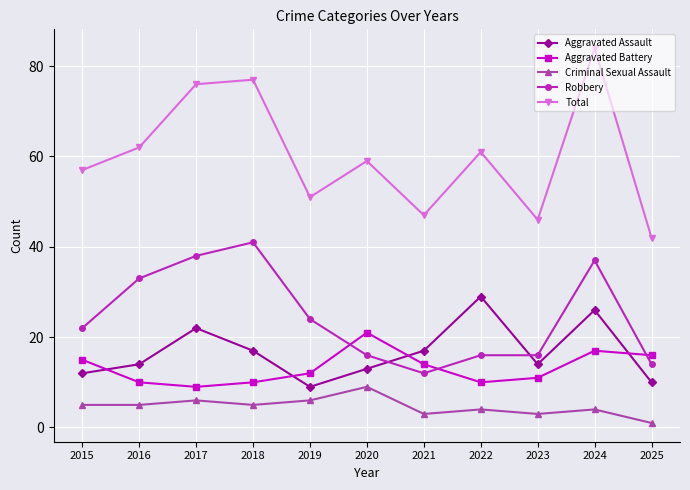

Where is the first local maximum for Robbery?

2018